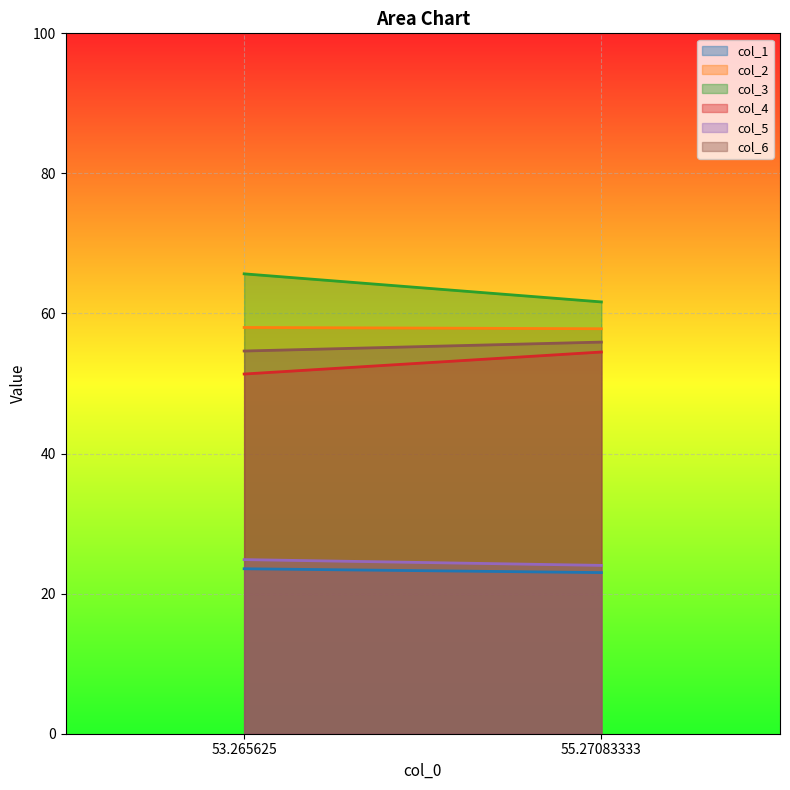

The value of col_5 at 55.27083333 is 24.0. True or false?

True